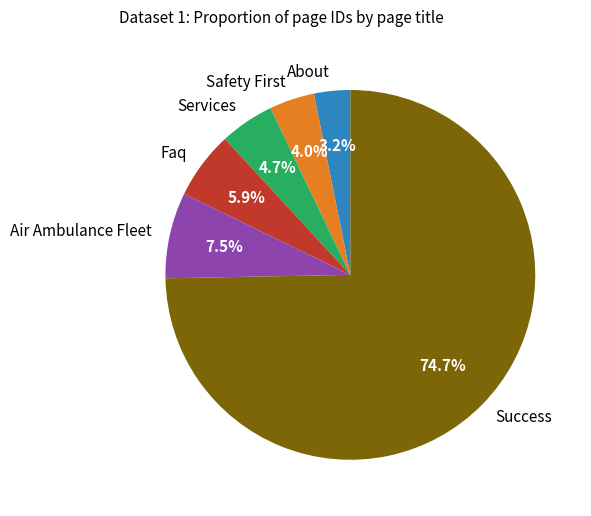

To the nearest percent, what percentage of the pie is Success?

75%